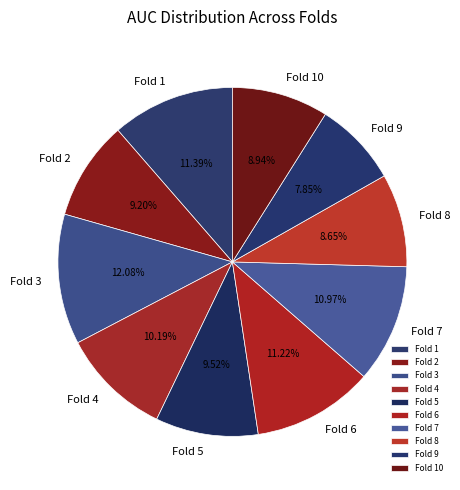

What is the smallest slice in the pie chart?

Fold 9